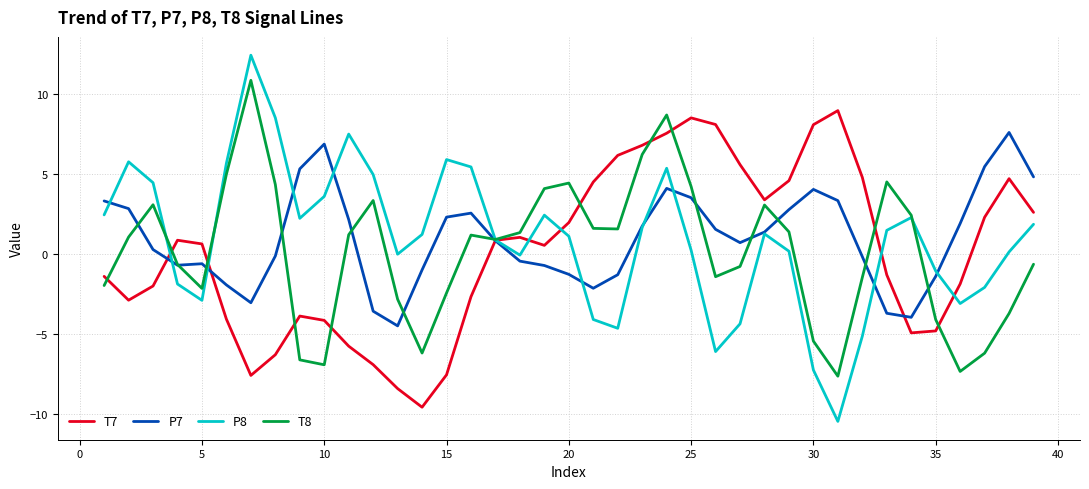

Which series has the largest range (max minus min)?

P8